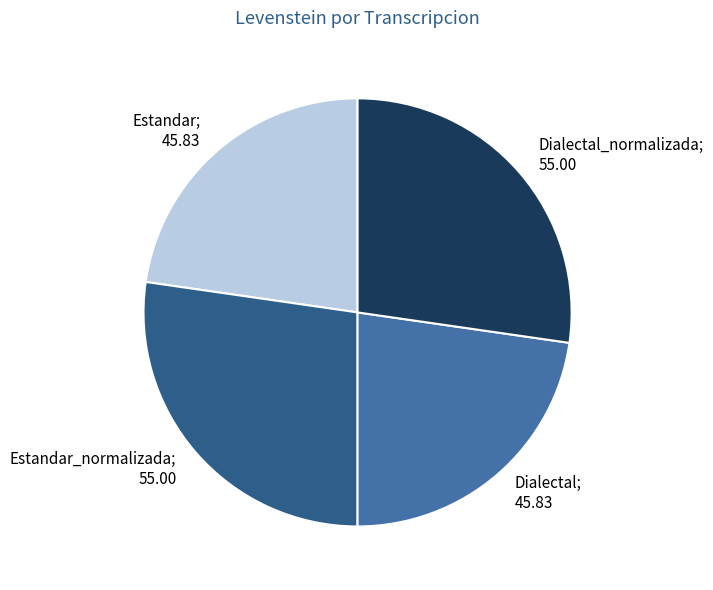

Is there a majority slice in this chart?

No